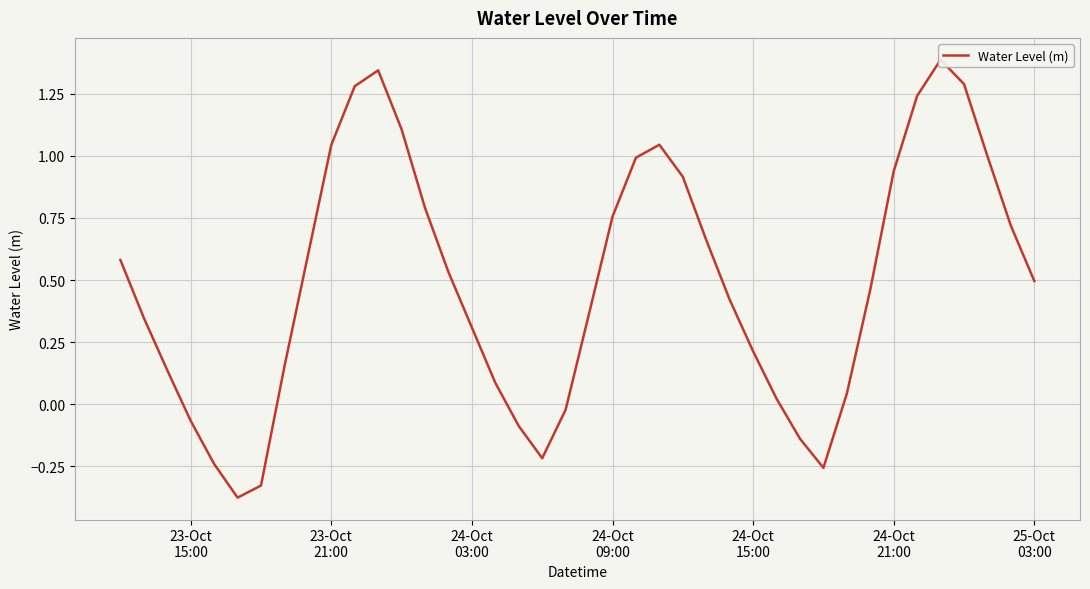

How many points are higher than both their immediate neighbors (excluding endpoints)?

3